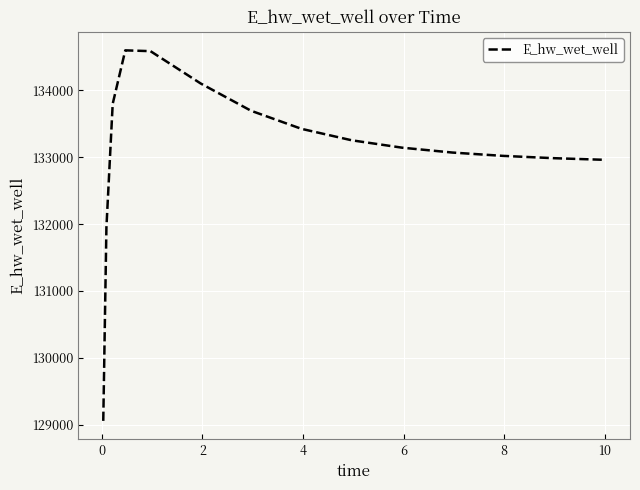

What is the difference between the maximum and minimum values?

5538.9